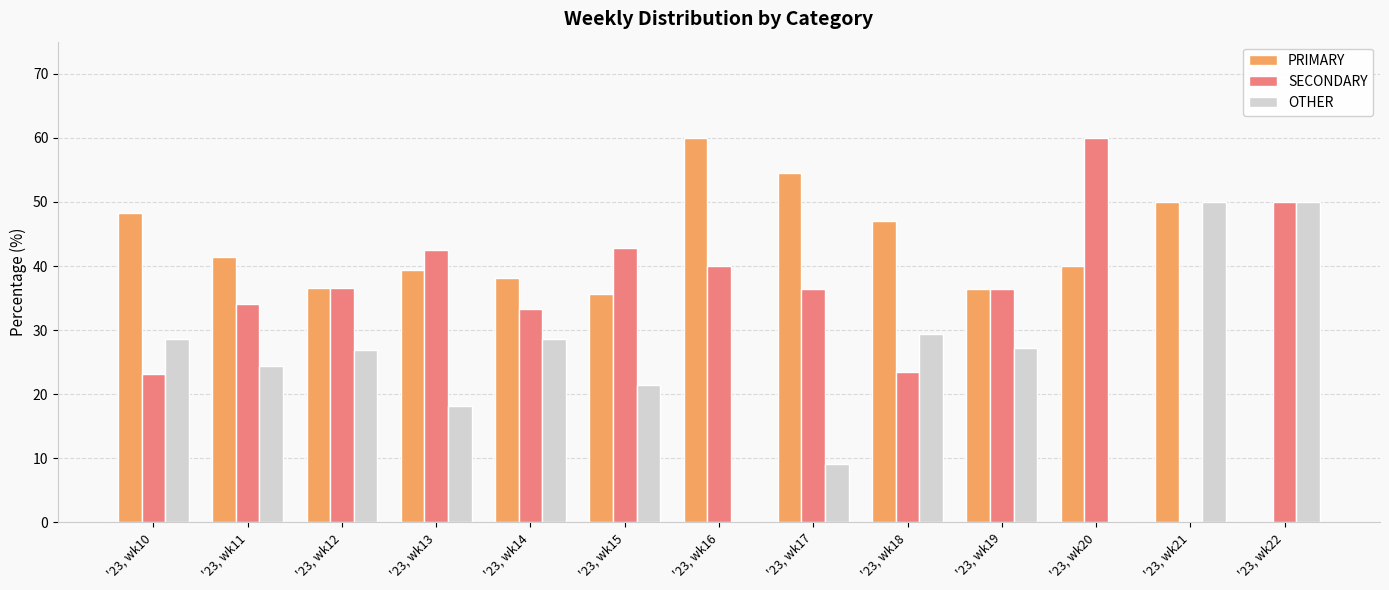

What is the spread (max minus min) of values at '23, wk16?

60.0